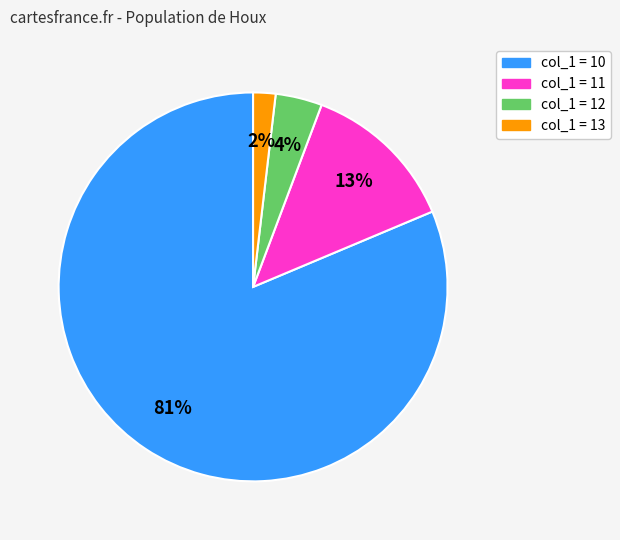

Is there any slice that represents more than half of the pie?

Yes